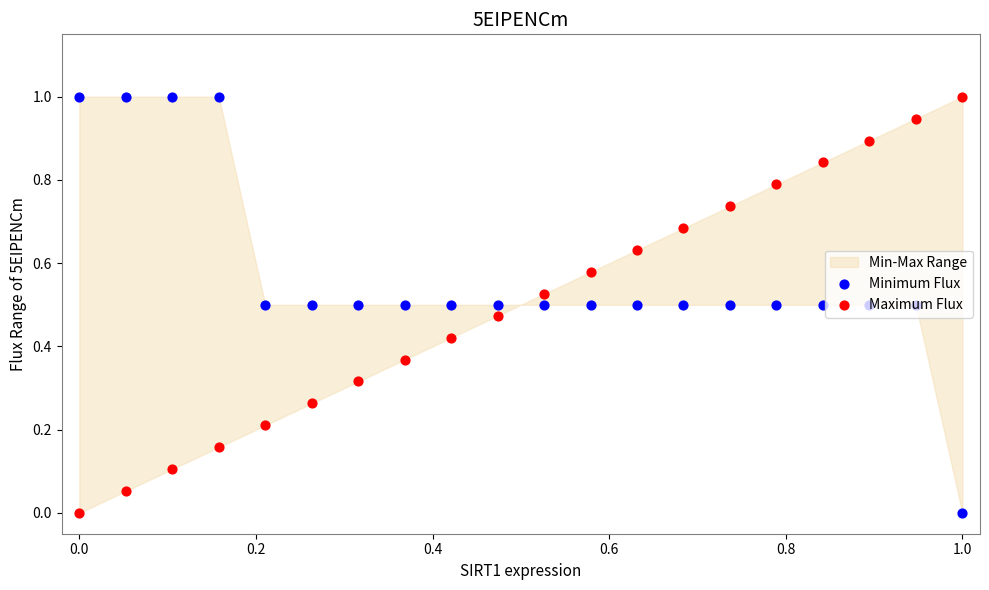

Which series contains the lowest Y value?

Minimum Flux